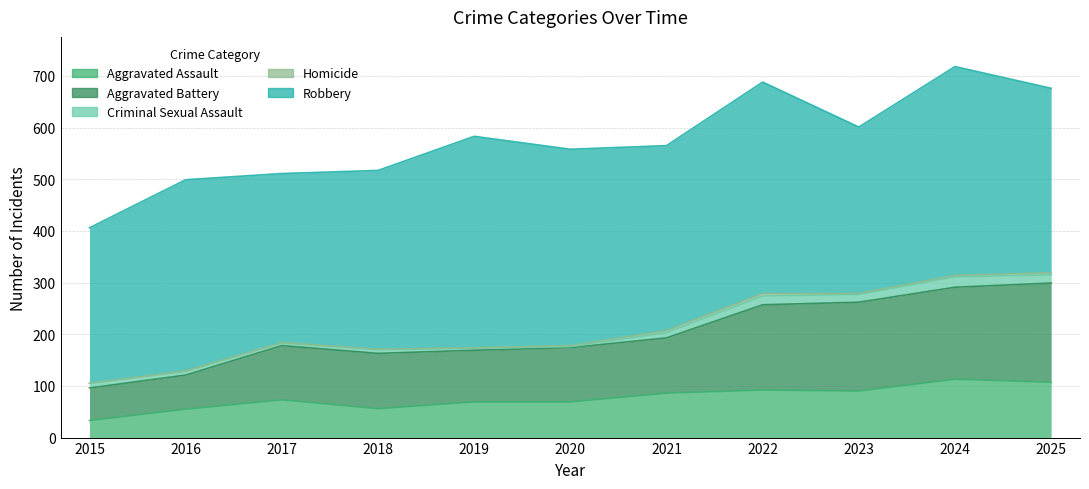

How many categories are shown in the chart?

11